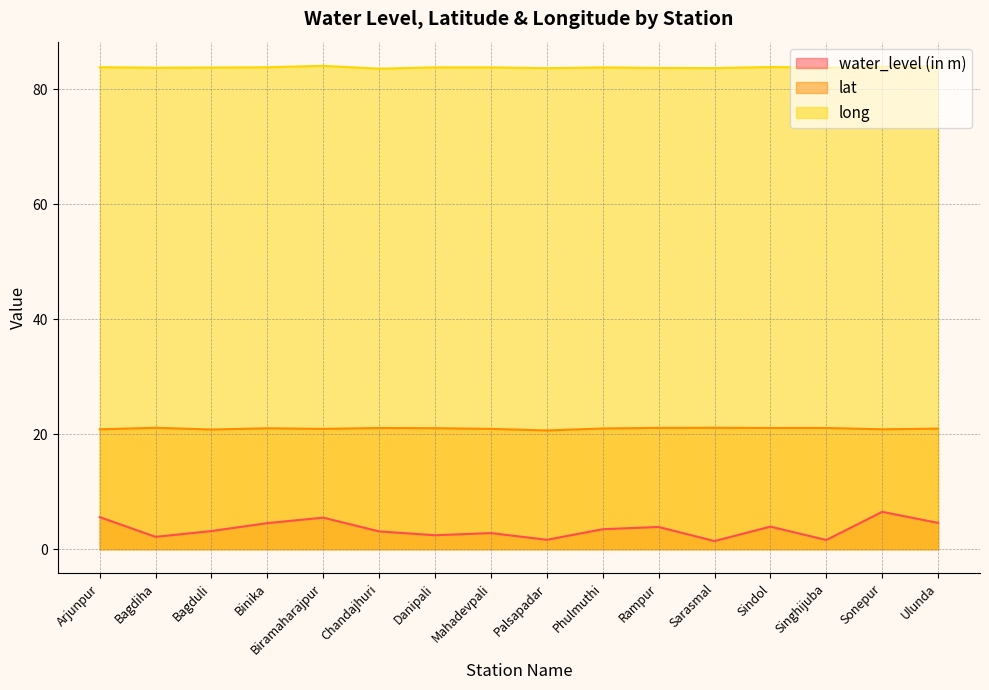

At which label does water_level (in m) reach its minimum?

Sarasmal